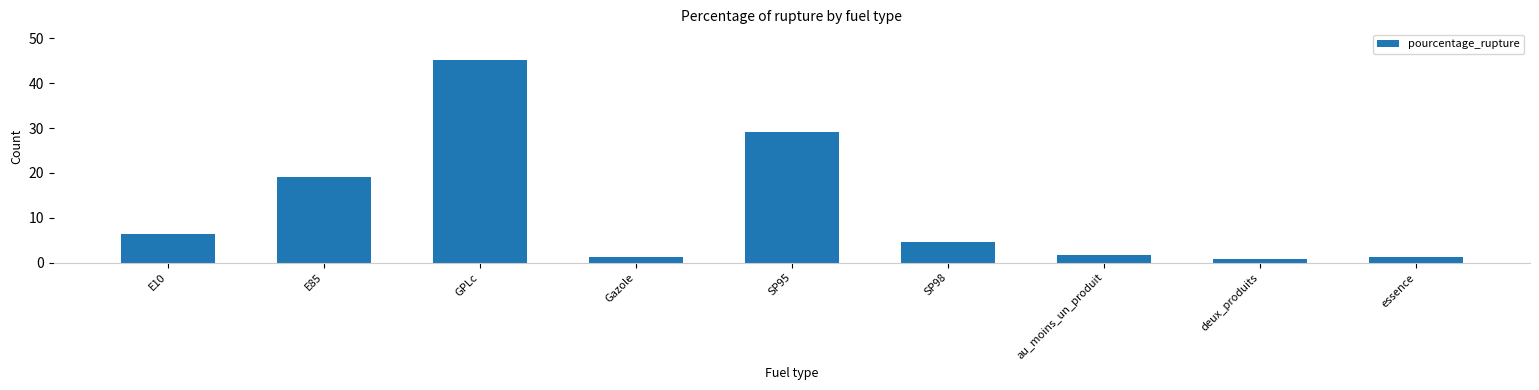

What is the greatest value displayed?

45.2